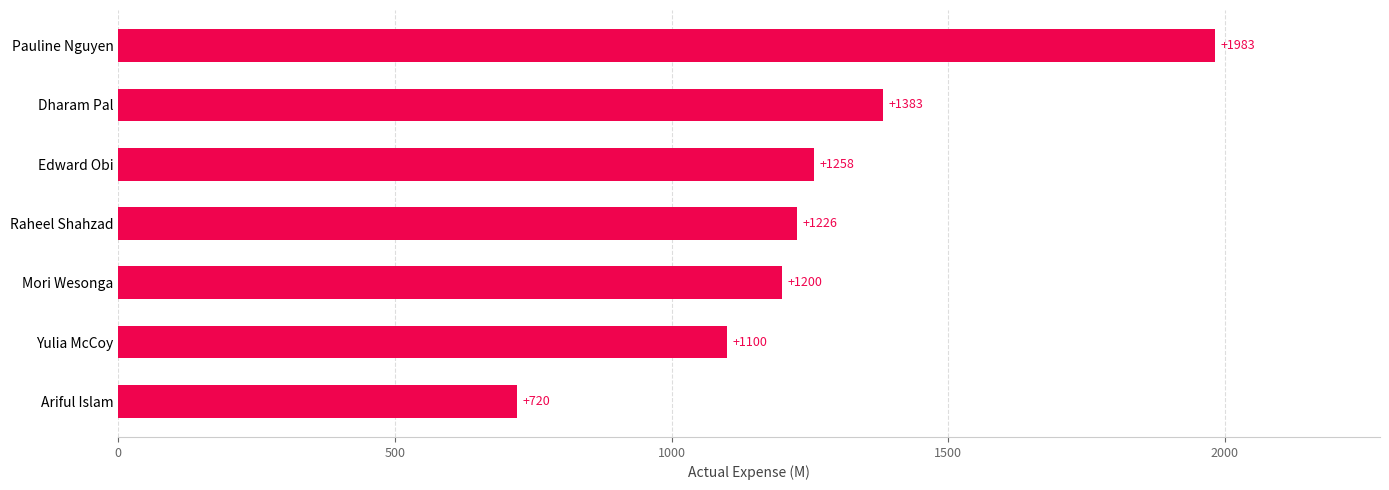

Does the chart contain stacked bars?

No